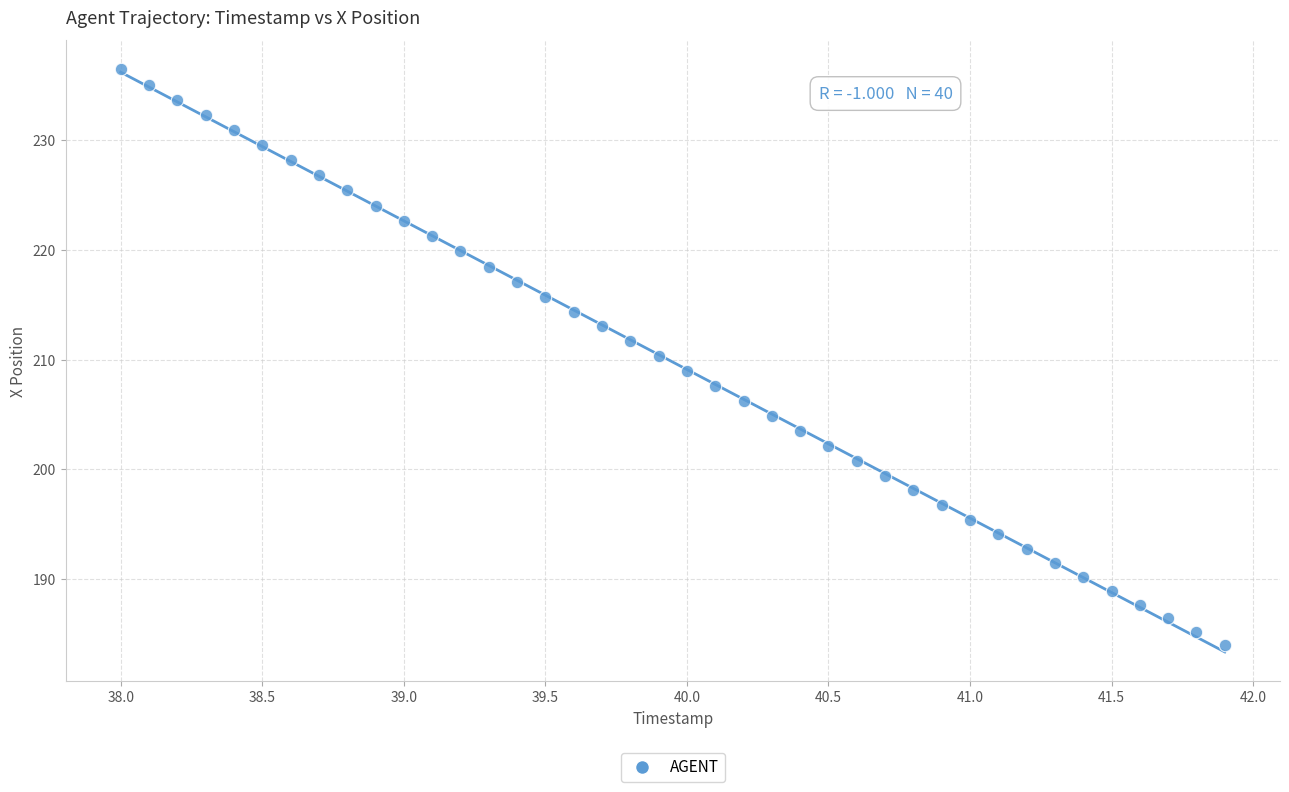

What is the range of X values (max minus min)?

3.9